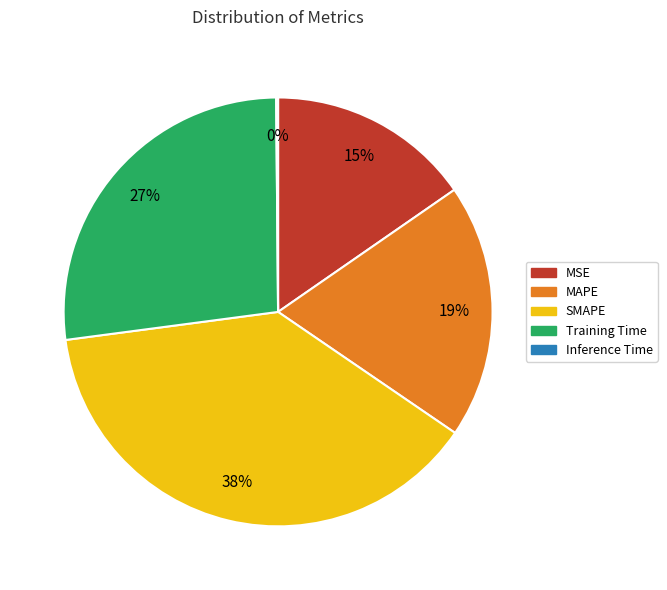

Which has a higher value, Training Time or SMAPE?

SMAPE